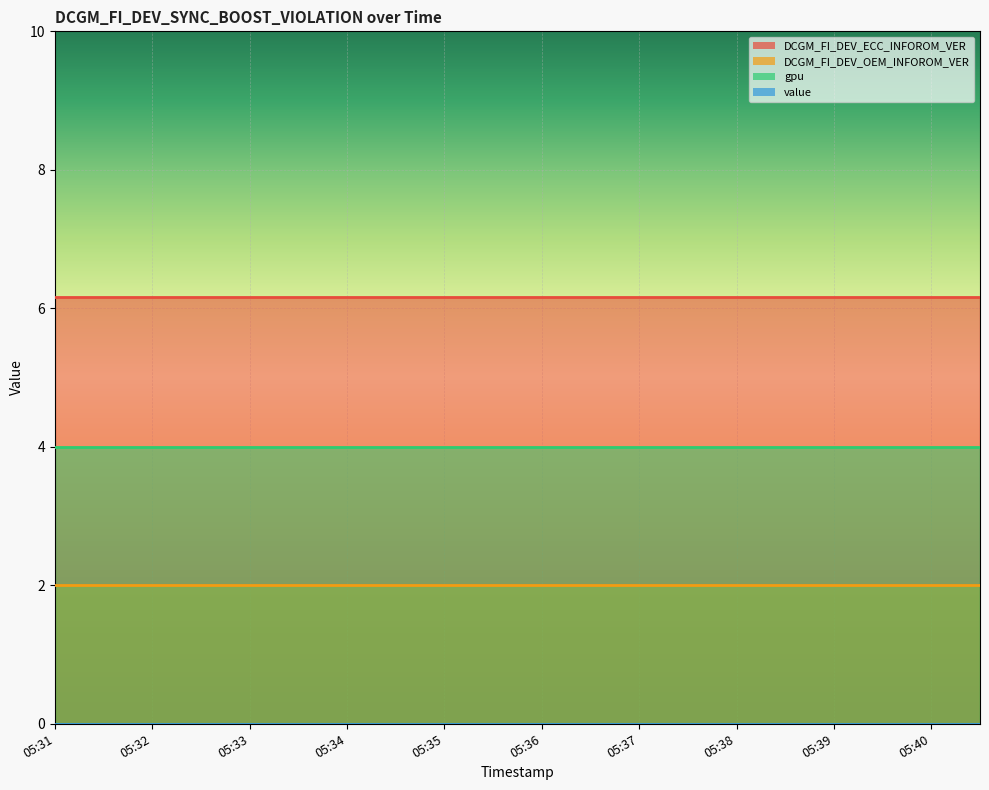

List the series in order of their peak value, lowest first.

value, DCGM_FI_DEV_OEM_INFOROM_VER, gpu, DCGM_FI_DEV_ECC_INFOROM_VER